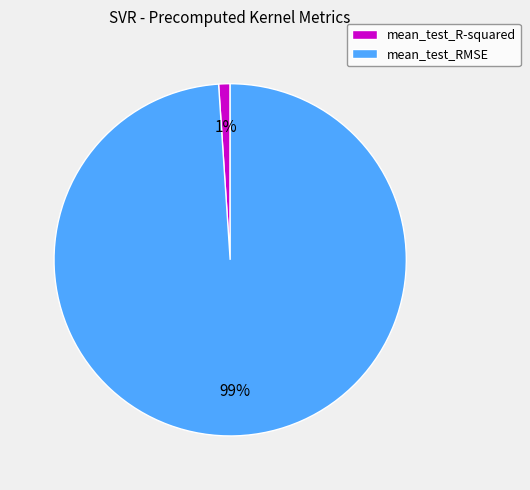

Which category has the biggest portion of the pie?

mean_test_RMSE